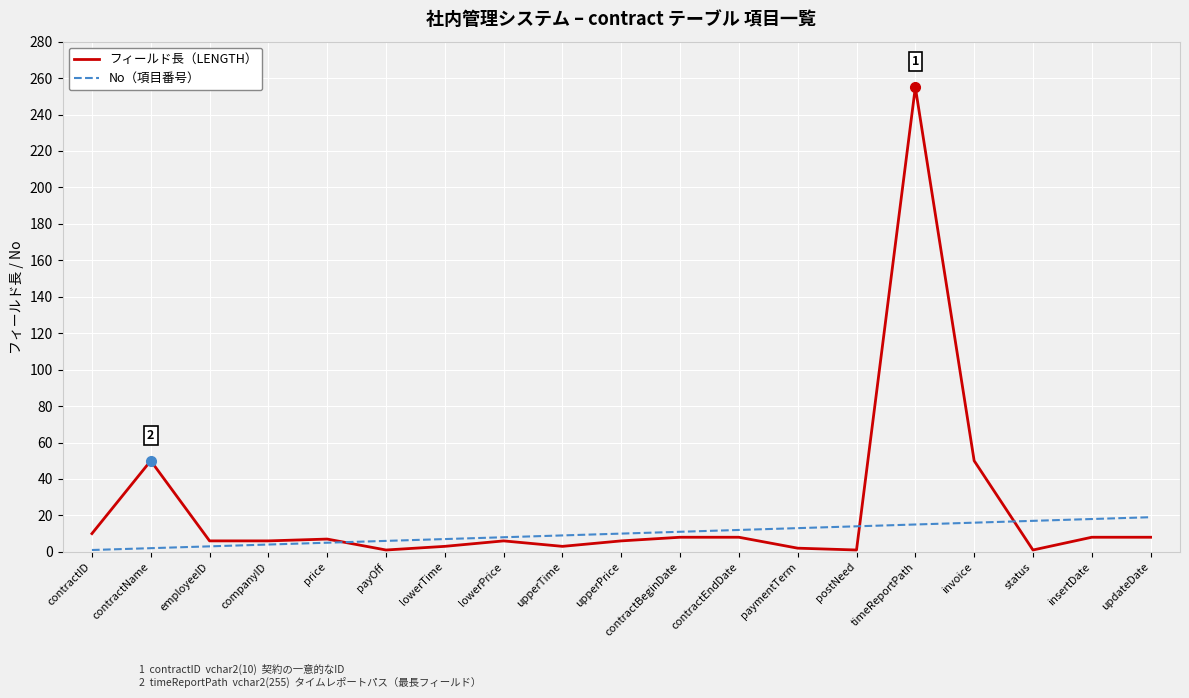

Which series has the largest range (max minus min)?

フィールド長（LENGTH）